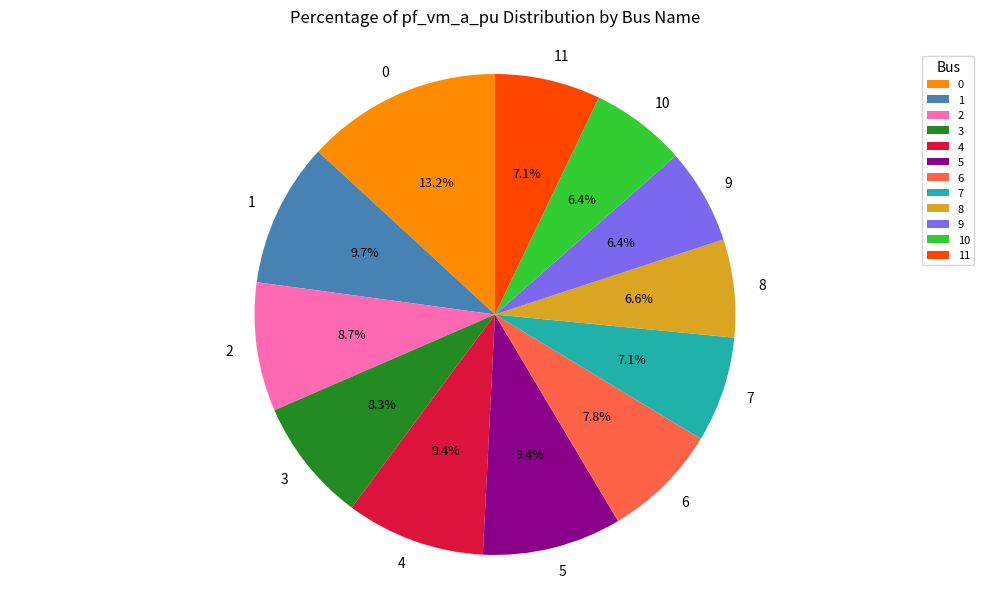

Does 8 represent more than half of the total?

No